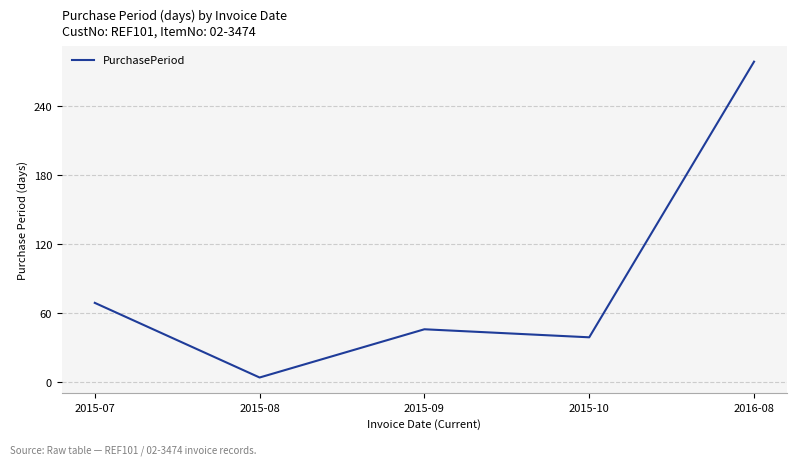

Count the number of data series in this chart.

1